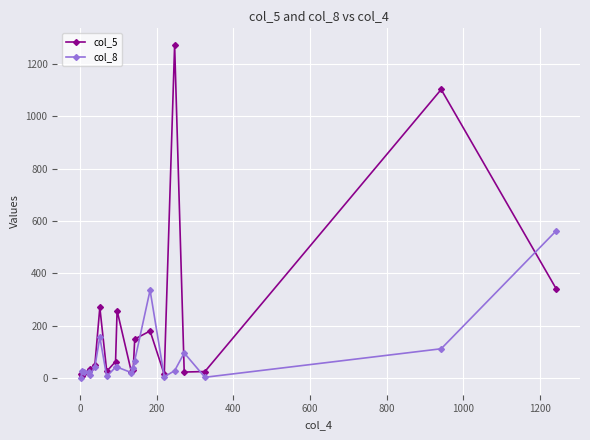

How many data points in col_5 are less than 34?

10